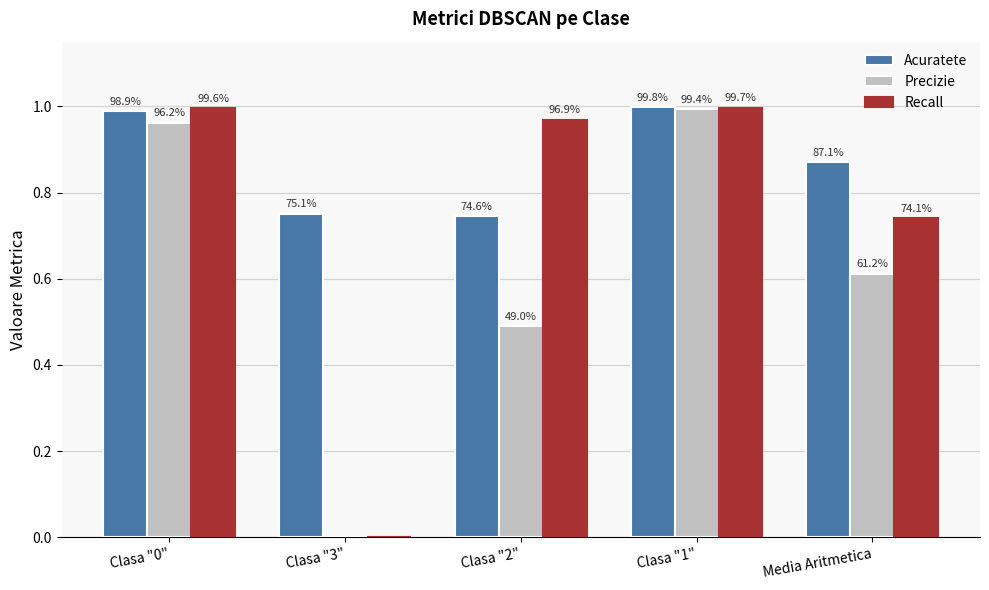

Does the chart contain stacked bars?

No